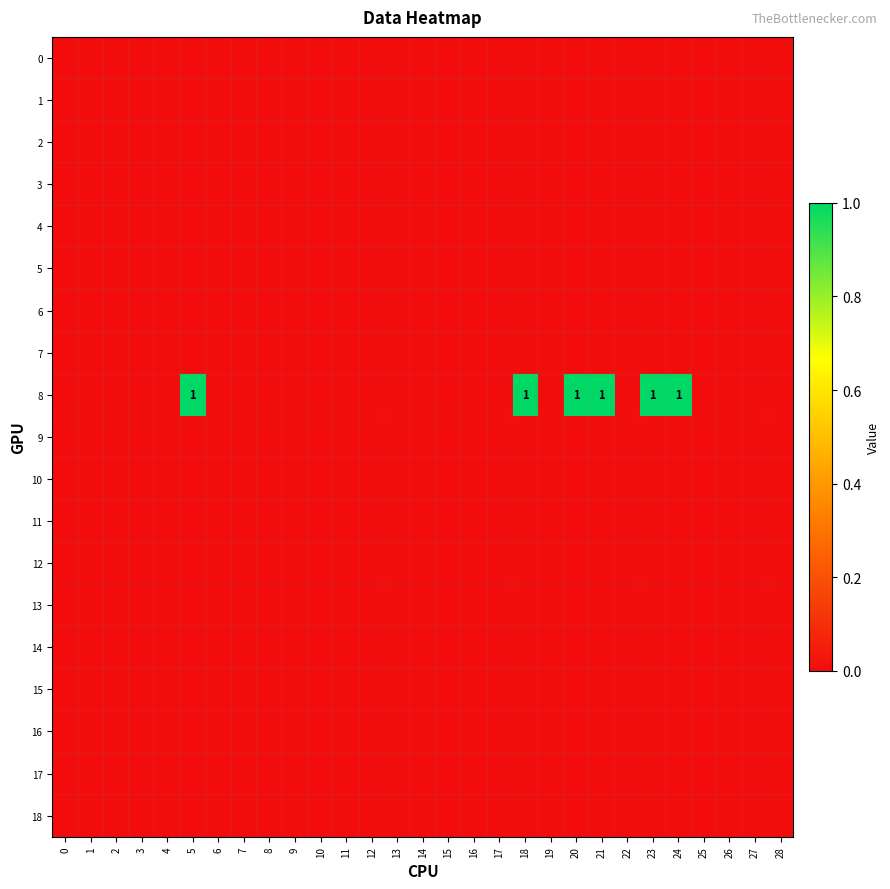

List the labels in order of 8 value, smallest first.

0, 1, 2, 3, 4, 6, 7, 8, 9, 10, 11, 12, 13, 14, 15, 16, 17, 19, 22, 25, 26, 27, 28, 5, 18, 20, 21, 23, 24